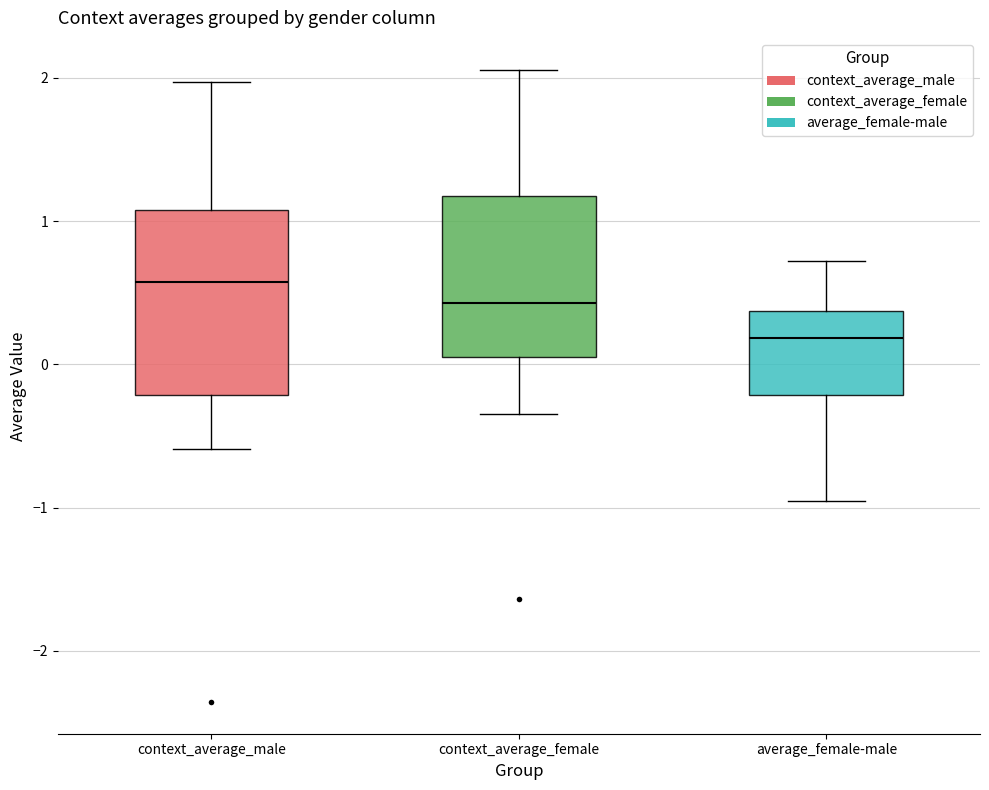

Reading left to right, transcribe this box plot: for each box, give where its median line is, the range the box spans, and where its two whiskers end, as read against the y-axis. The values are not printed on the chart, so give them approximately, as read against the axis.

context_average_male: median 0.6, box -0.2 to 1.1, whiskers -0.6 to 2.0
context_average_female: median 0.4, box 0.1 to 1.2, whiskers -0.3 to 2.1
average_female-male: median 0.2, box -0.2 to 0.4, whiskers -1.0 to 0.7